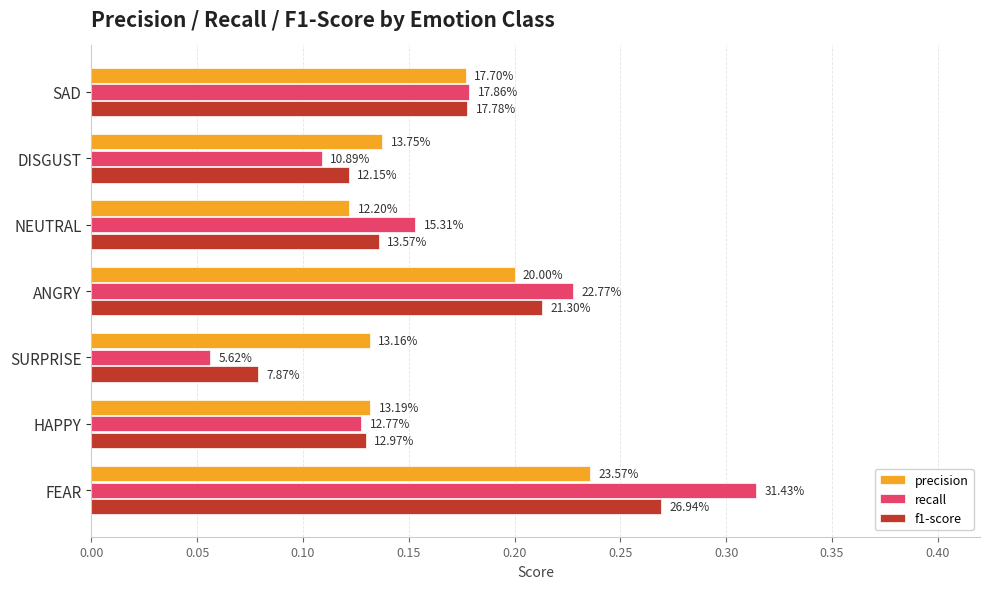

What is the highest value of the precision series?

0.2